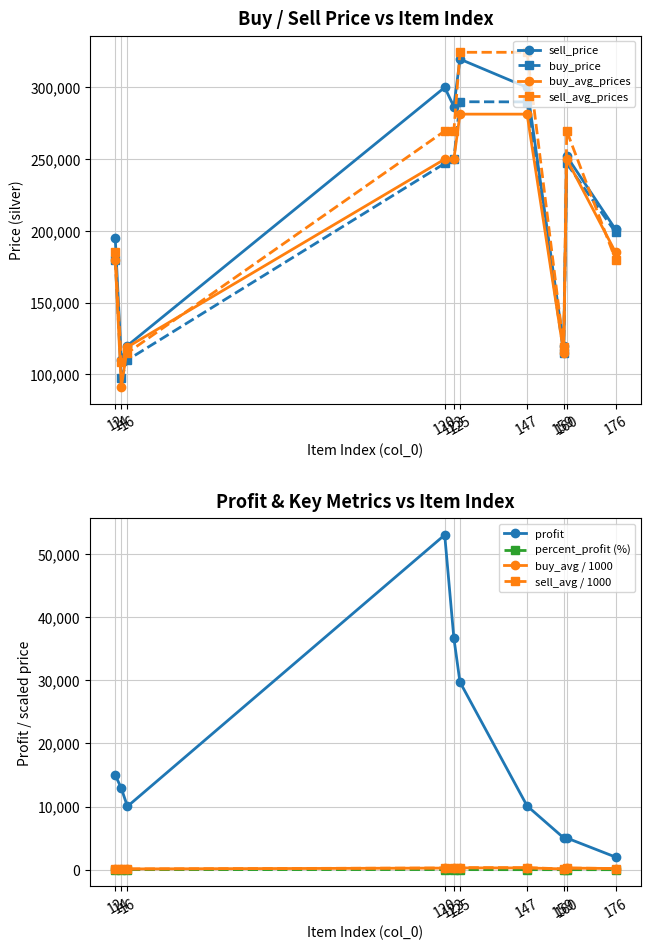

What is the value of the buy_avg_prices point at the 2nd from the left?

91115.0